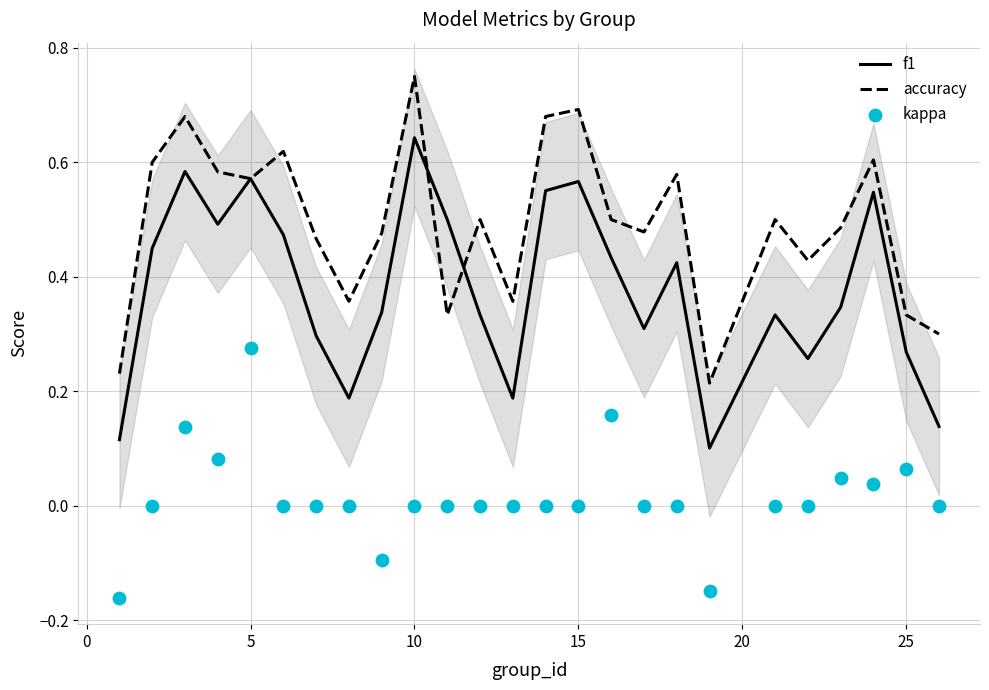

Which series reaches the maximum Y coordinate?

accuracy